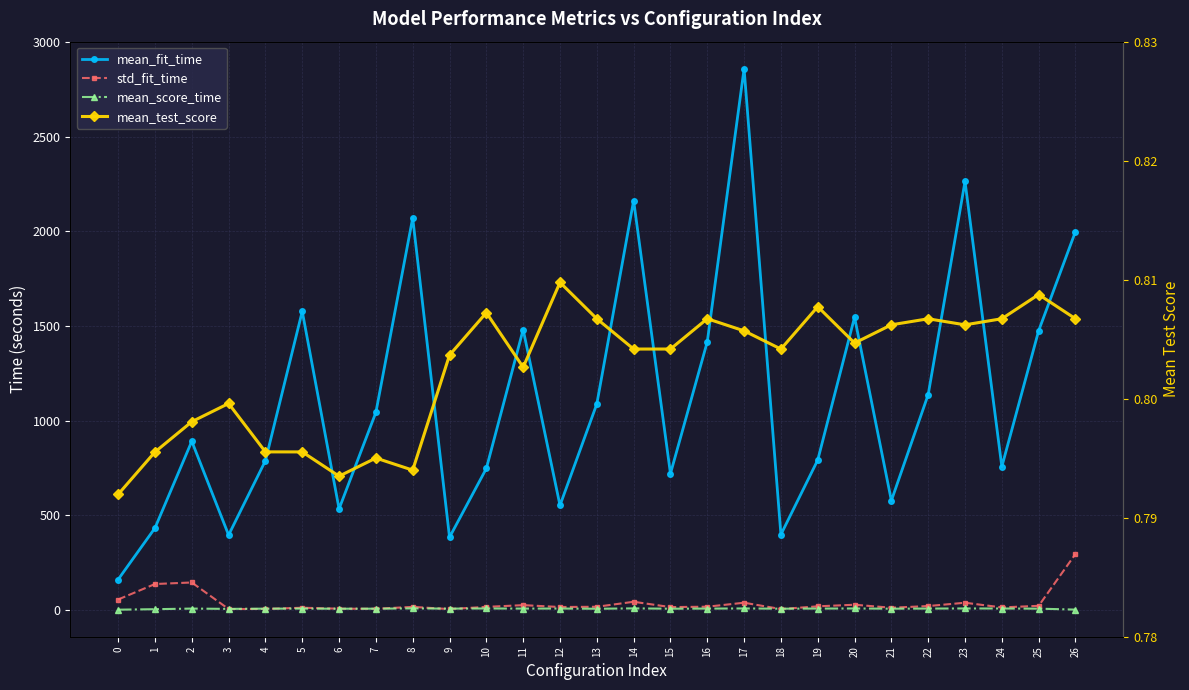

At which category is the sum across all series the highest?

17